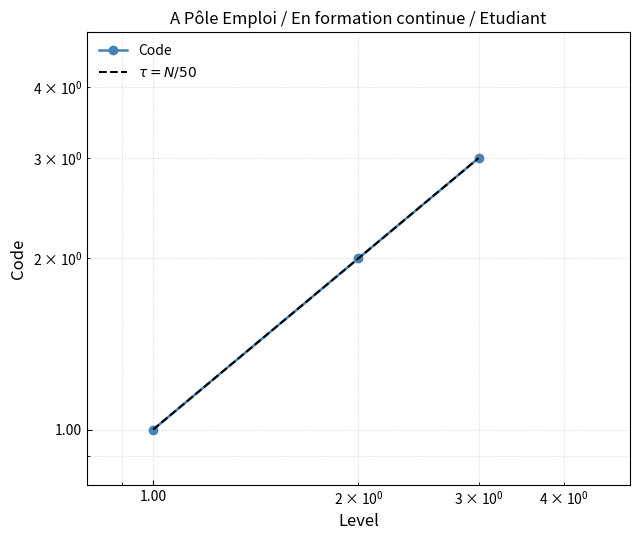

Which series has the widest spread of values?

Code